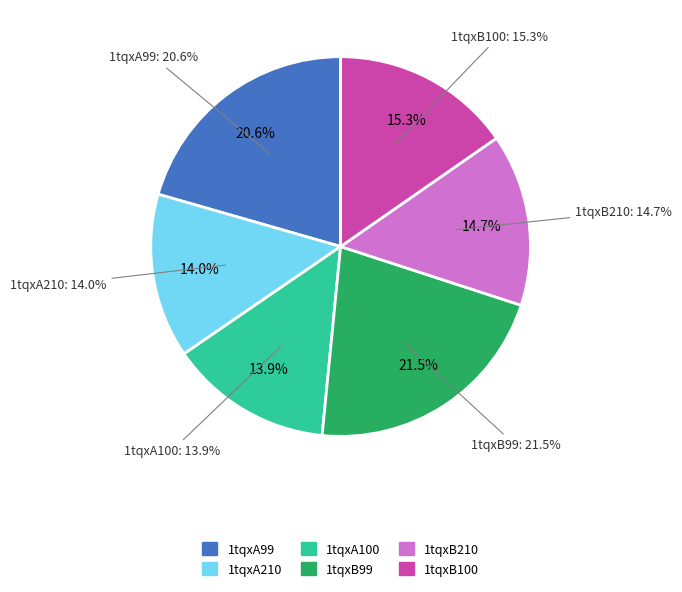

To the nearest percent, what is the combined percentage of 1tqxA210 and 1tqxB100?

29%